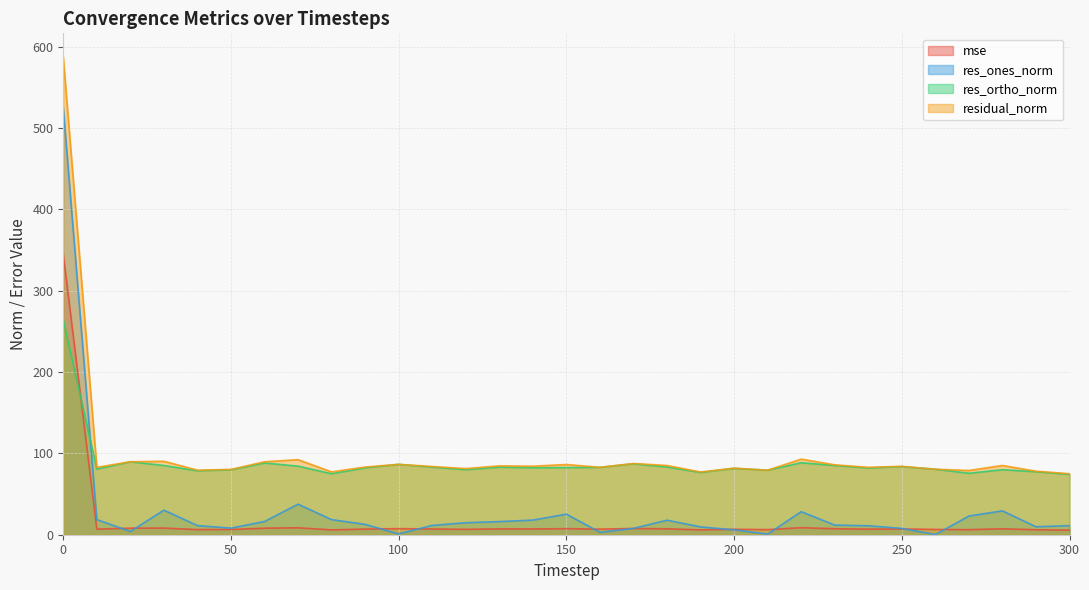

How many series are shown in this chart?

4